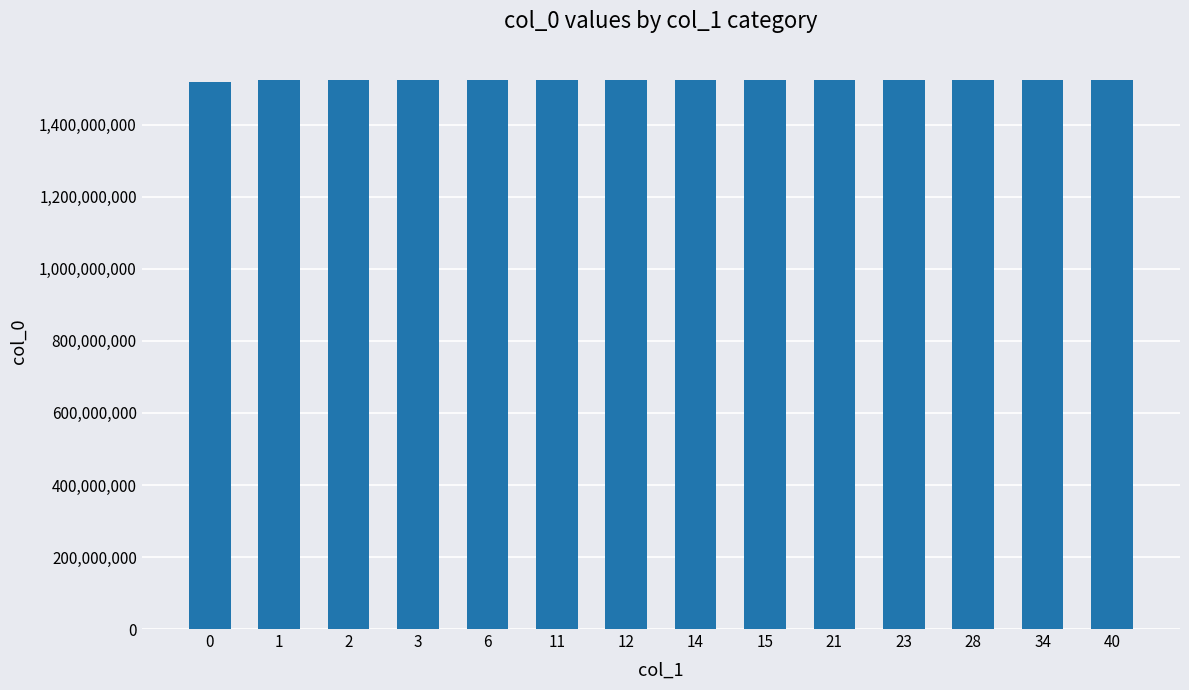

What is the sum of all values?

21322796300